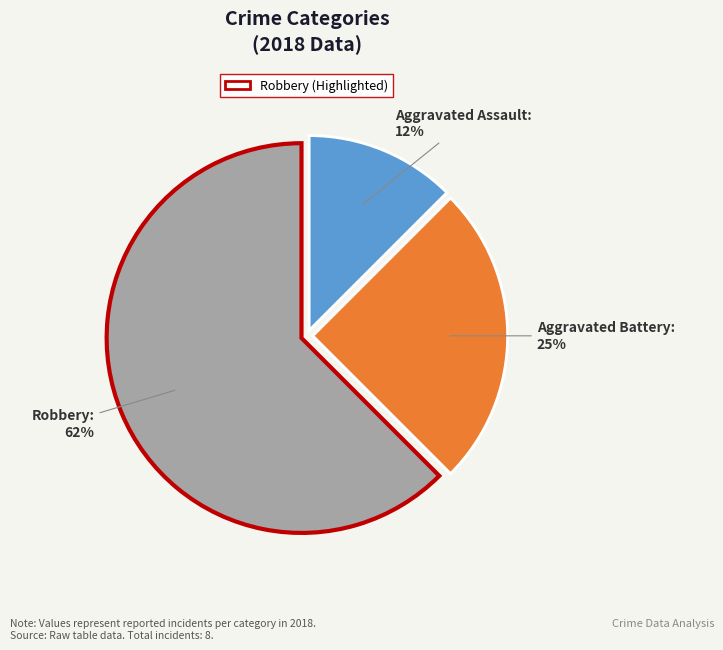

To the nearest percent, what is the average slice percentage?

33%